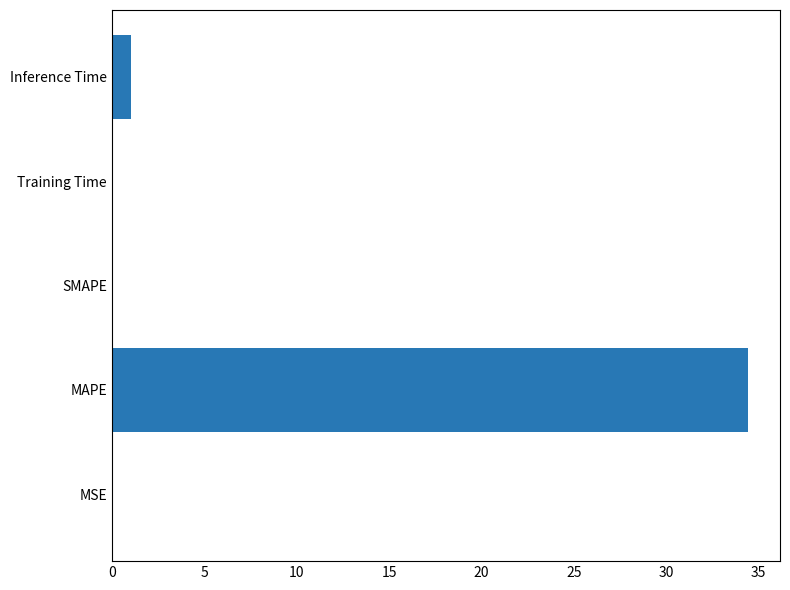

The value at Inference Time is 1.0. True or false?

True